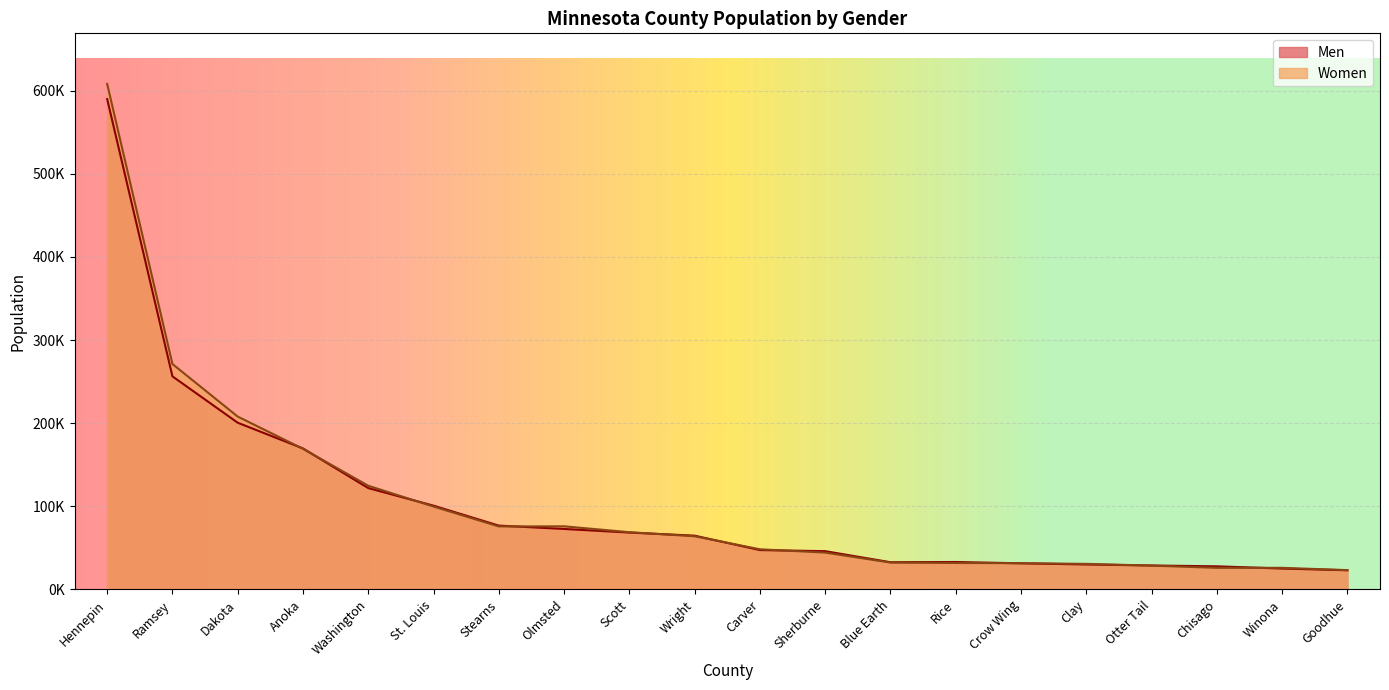

How many lines are shown in the chart?

2